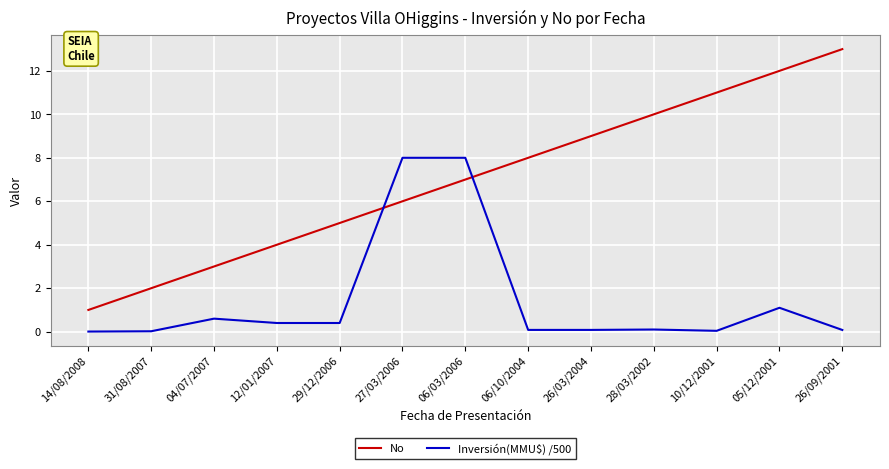

What is the difference between the maximum and minimum values in the No series?

12.0